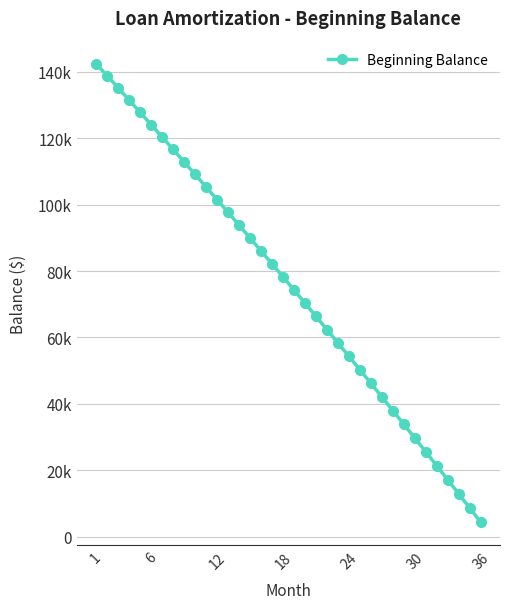

What is the sum of all values?

2709724.6